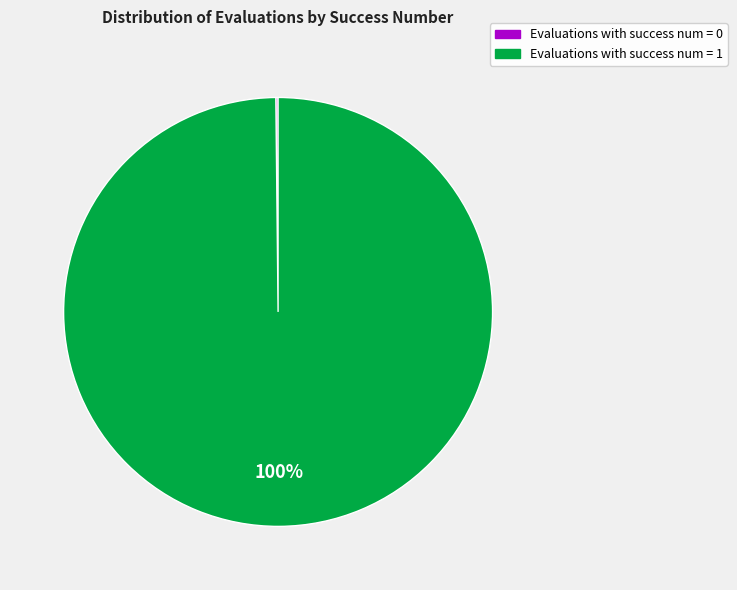

The Evaluations with success num = 1 slice represents 91% of the pie. True or false?

False